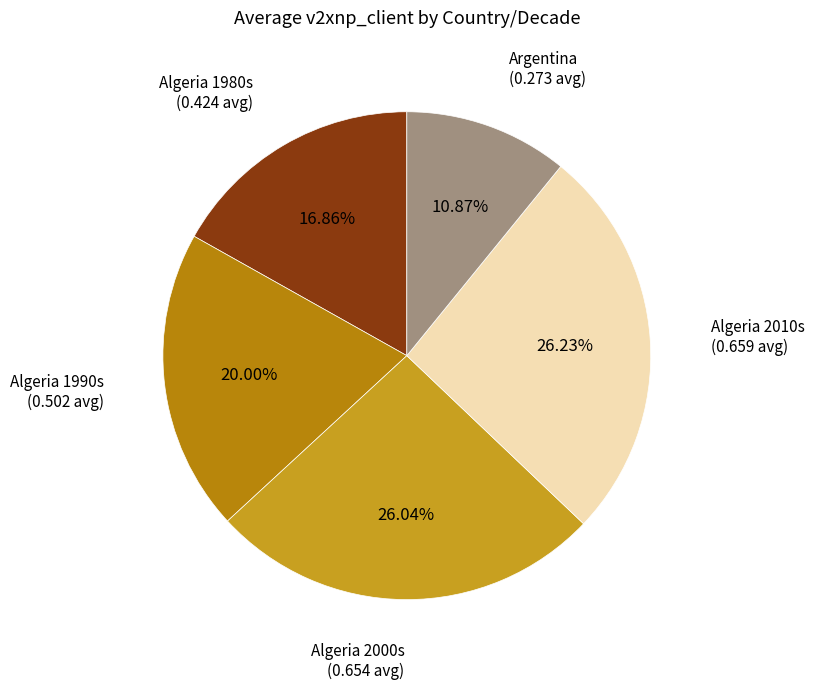

Do Algeria 2000s and Argentina together represent more than half of the pie?

No